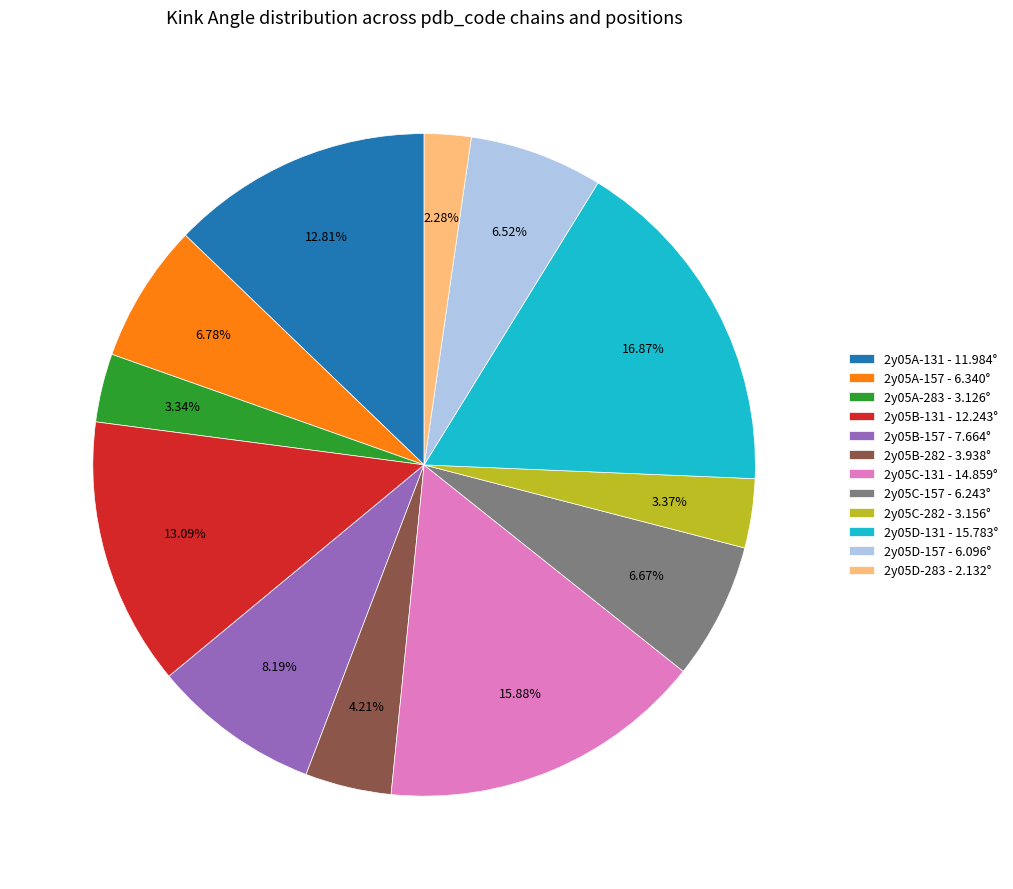

Which category has the biggest portion of the pie?

2y05D-131